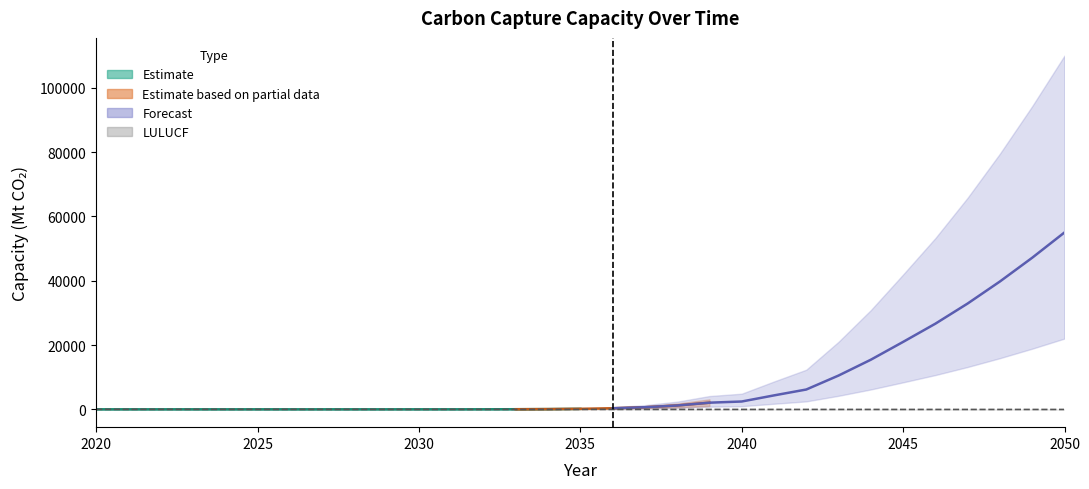

Where is LULUCF nearest to the value -31?

2031